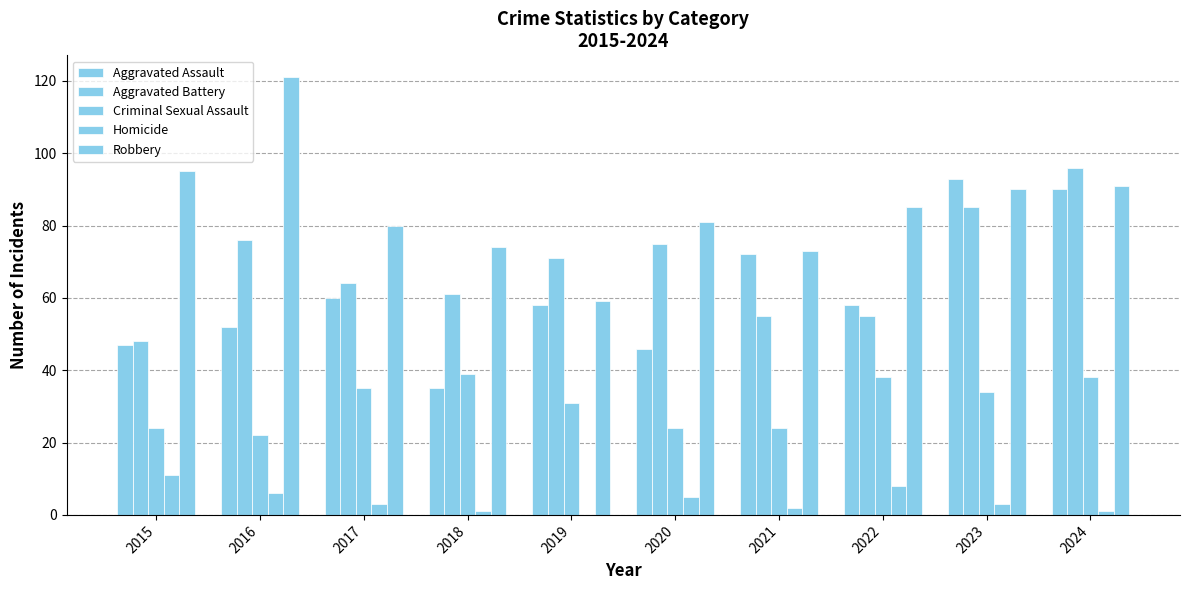

Between 2016 and 2017, which series saw the biggest shift?

Robbery